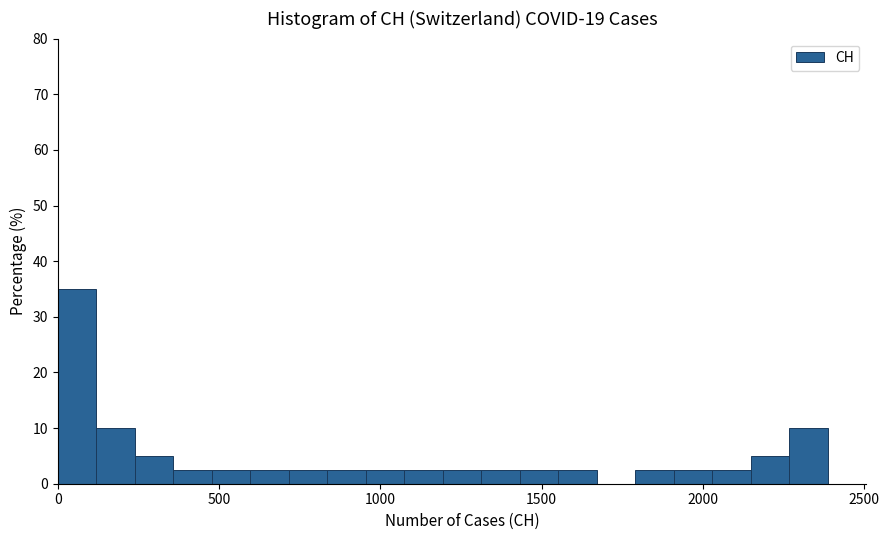

Around what value on the x-axis is the tallest bar? Give the approximate position of its centre, as read against the axis.

50